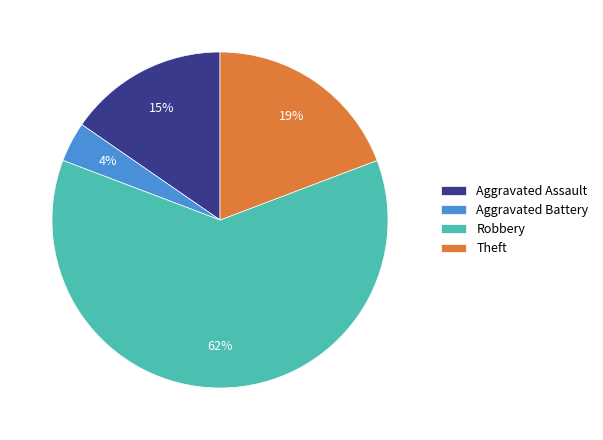

Between Aggravated Battery and Aggravated Assault, which is larger?

Aggravated Assault